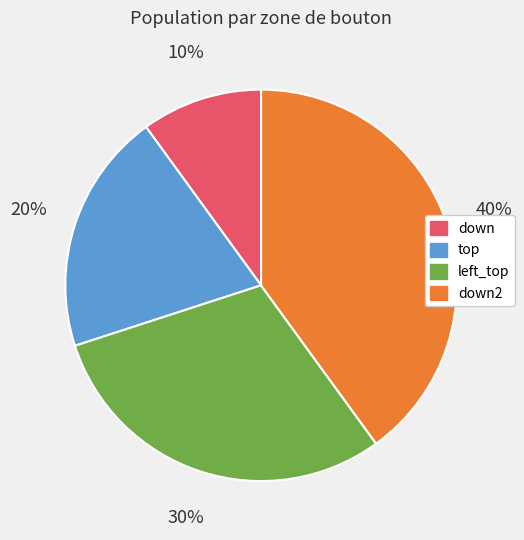

Which category has the biggest portion of the pie?

down2